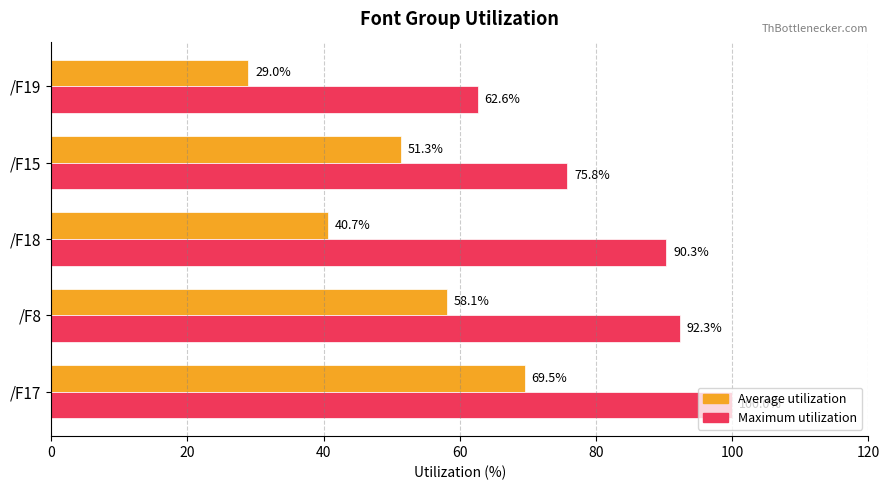

What is the minimum value for Average utilization?

29.0